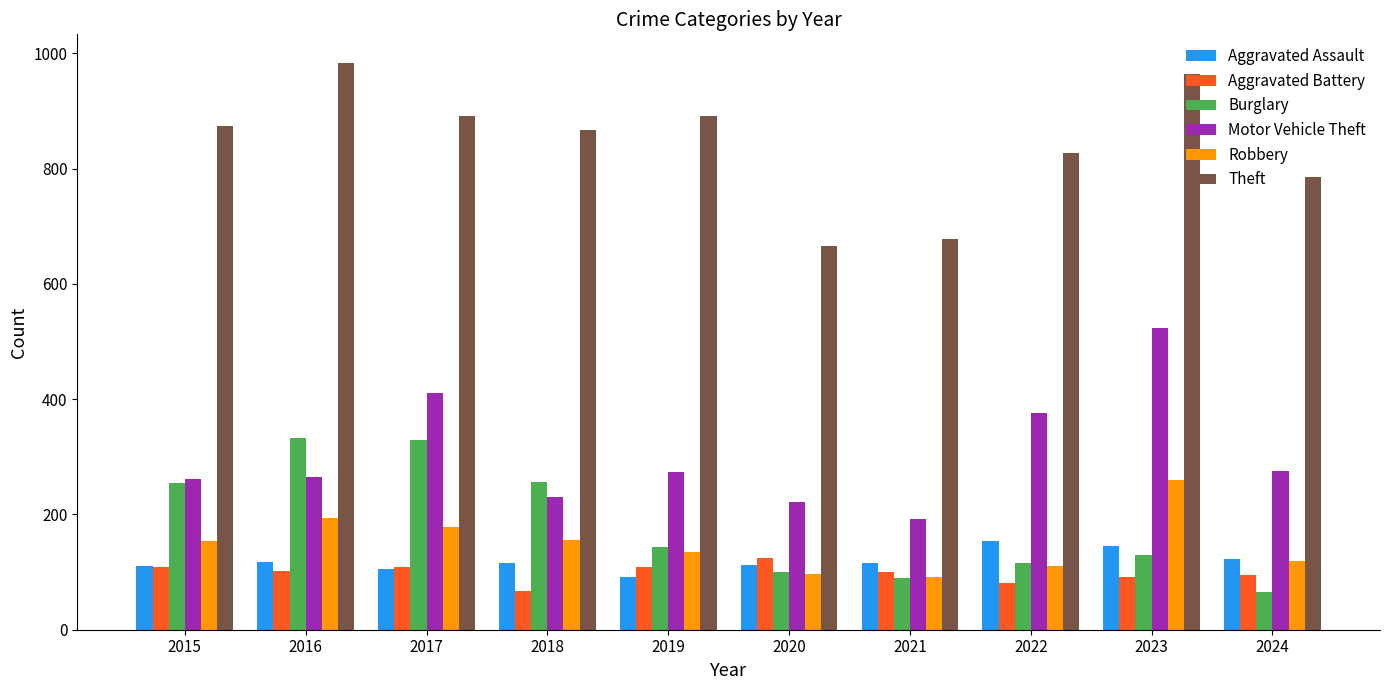

At how many categories does at least one series exceed 559?

10